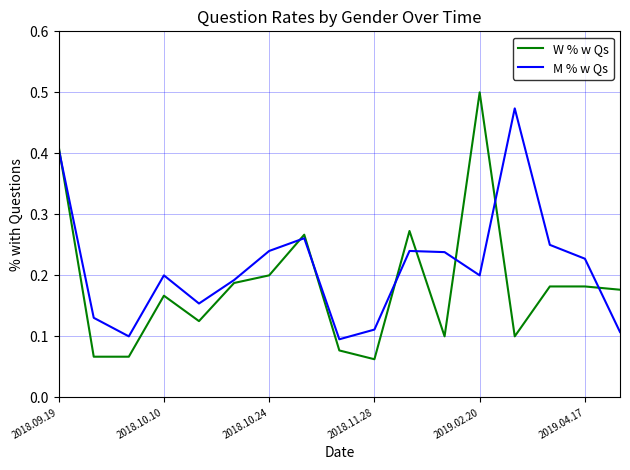

List the series in order of their peak value, highest first.

W % w Qs, M % w Qs